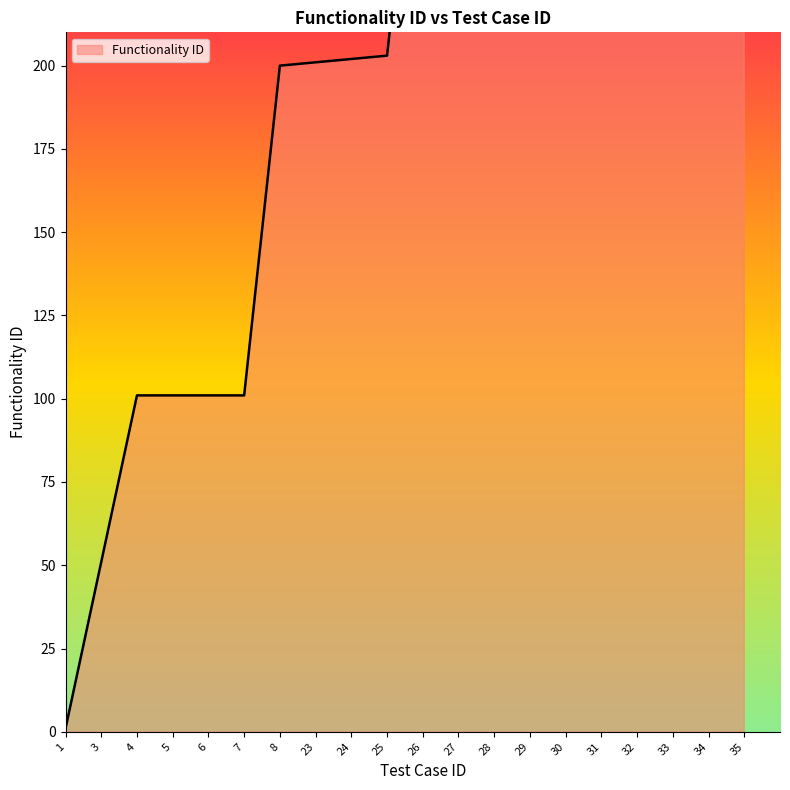

Reading right to left, transcribe all the data shown in this chart.

35=408	34=407	33=406	32=405	31=404	30=403	29=402	28=401	27=400	26=300	25=203	24=202	23=201	8=200	7=101	6=101	5=101	4=101	3=51	1=1